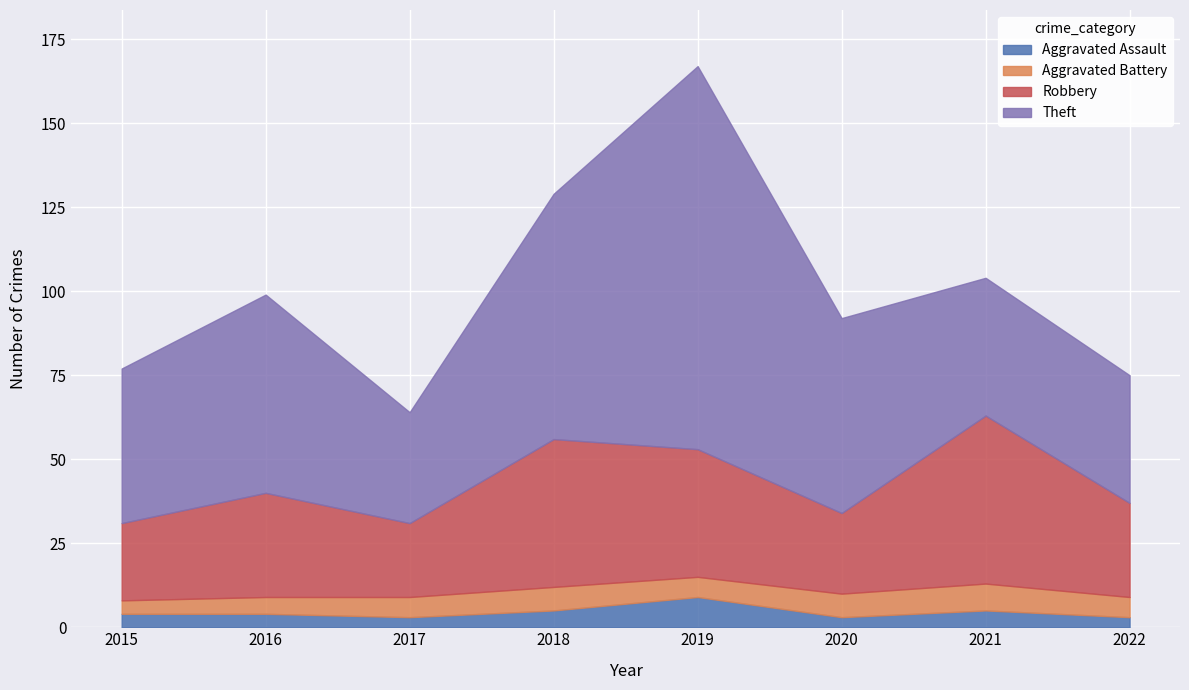

Which has a higher value, 2016 or 2019?

2019